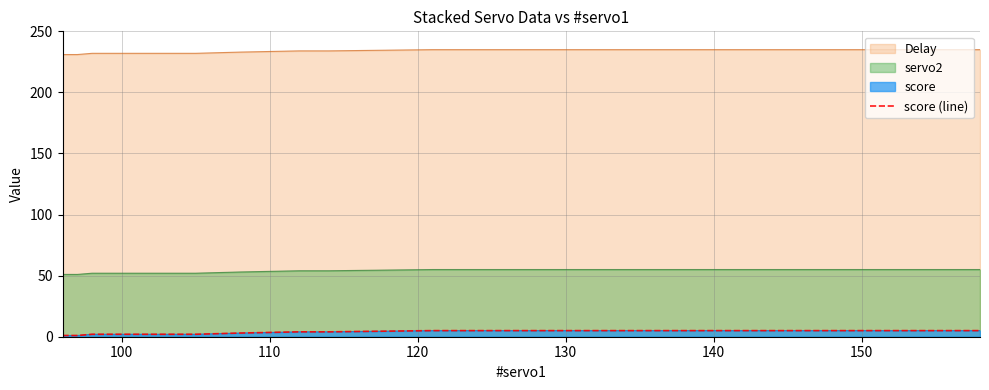

Reading right to left, what are all the values shown in this chart?

5	5	5	5	5	5	5	5	5	5	5	5	5	5	5	5	5	5	5	5	5	5	5	4	4	4	3	2	2	2	2	2	2	2	2	1	1